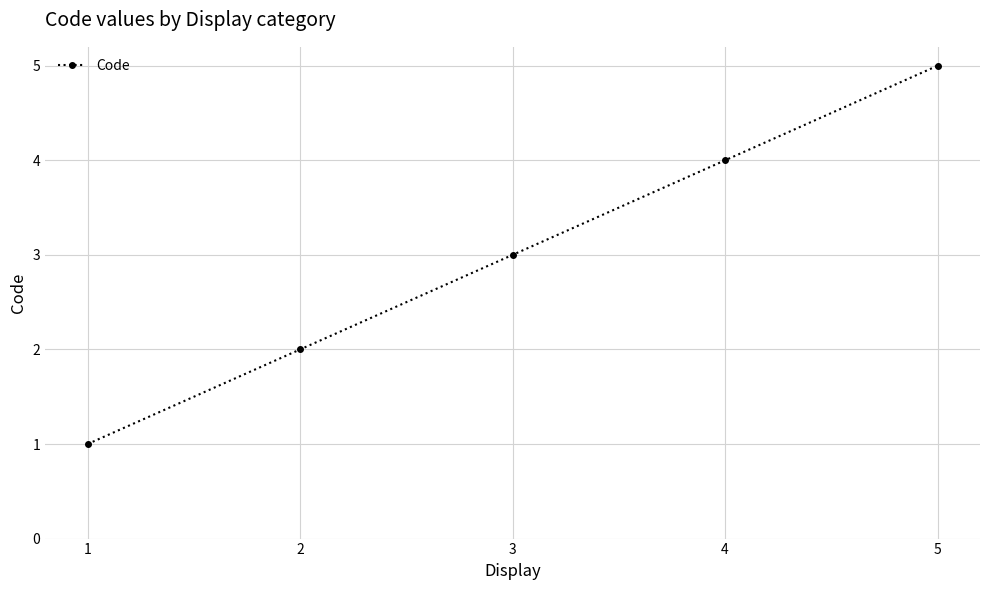

Which has a higher value, 1 or 2?

2